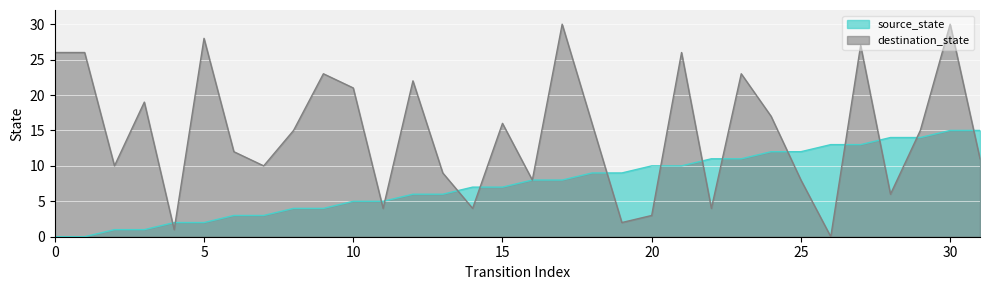

Where do source_state and destination_state first cross each other?

3 and 4